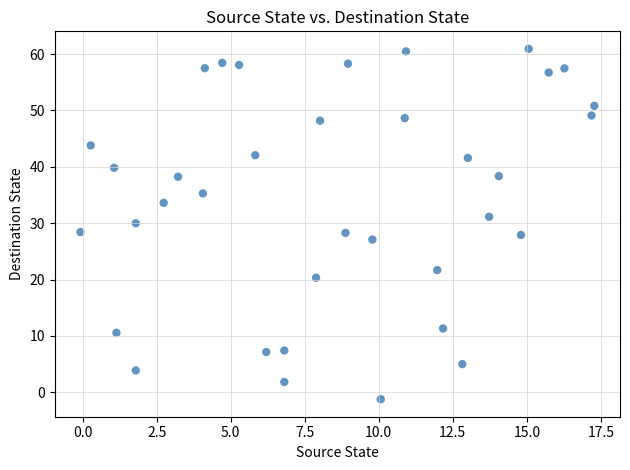

What is the range of Y values (max minus min)?

62.2